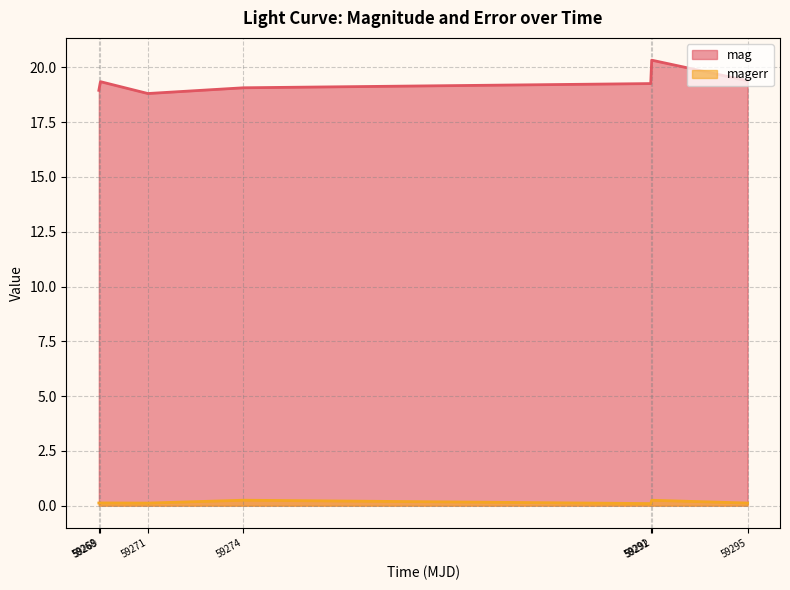

Reading right to left, what are all the values shown in this chart?

mag: 19.4	20.3	19.3	19.1	18.8	19.3	19.0
magerr: 0.1	0.2	0.1	0.2	0.1	0.1	0.1